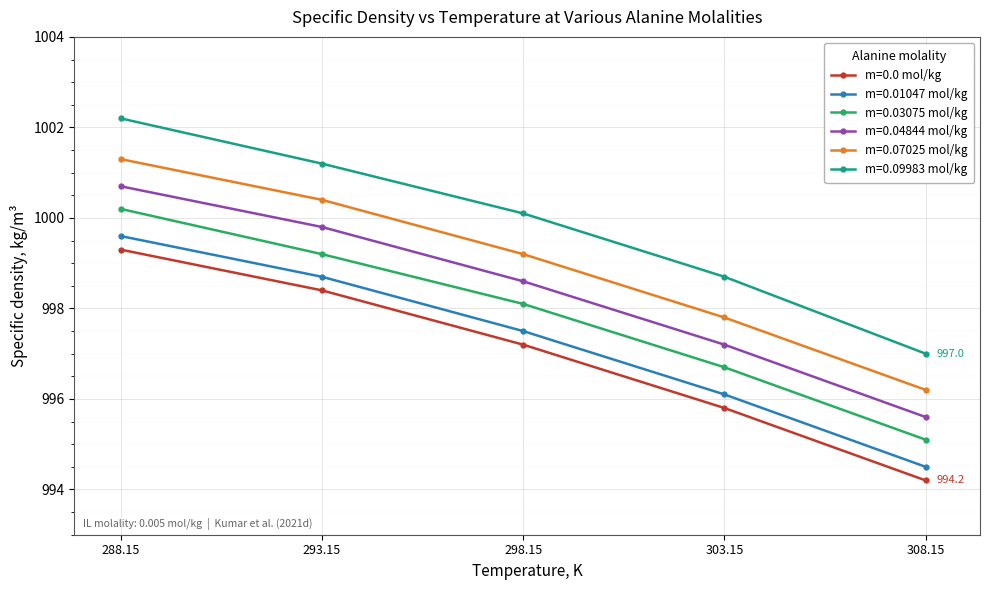

True or false: m=0.01047 mol/kg and m=0.03075 mol/kg intersect in this chart.

False